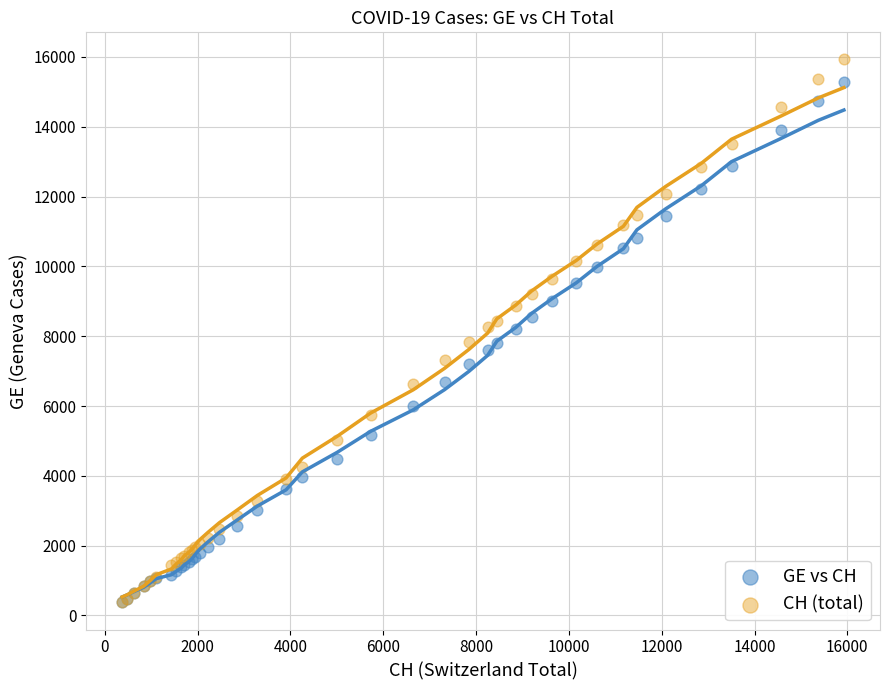

Which series has the widest spread of Y values?

CH (total)